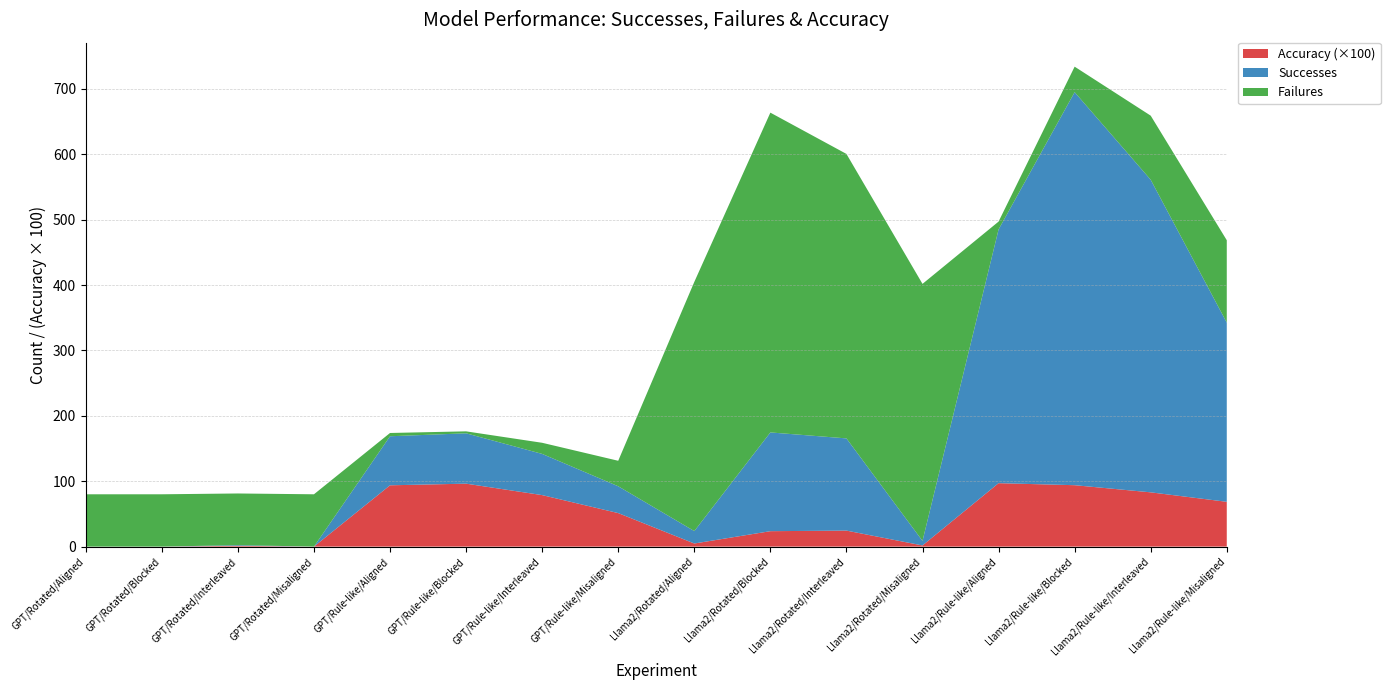

Reading right to left, extract all data points from this chart.

Successes: 274.0	478.0	601.0	388.0	7.0	141.0	151.0	19.0	41.0	63.0	77.0	75.0	0.0	1.0	0.0	0.0
Failures: 126.0	98.0	39.0	12.0	393.0	435.0	489.0	381.0	39.0	17.0	3.0	5.0	80.0	79.0	80.0	80.0
Accuracy: 0.7	0.8	0.9	1.0	0.0	0.2	0.2	0.0	0.5	0.8	1.0	0.9	0.0	0.0	0.0	0.0